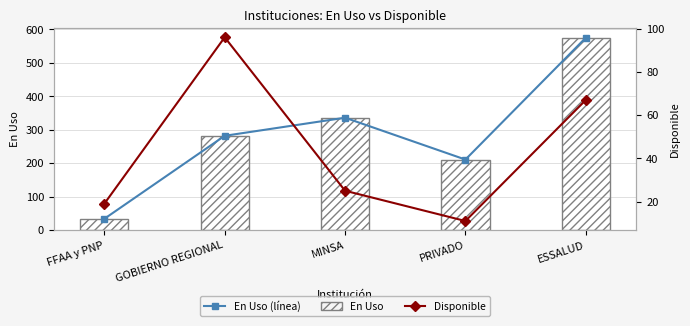

Are the bars horizontal?

No